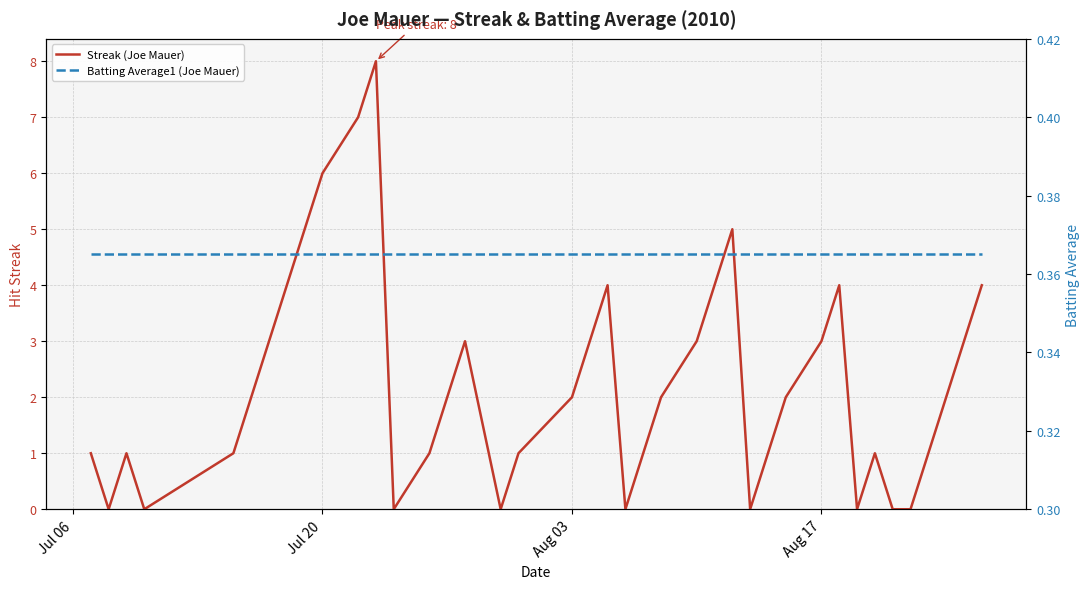

Where do Batting Average1 (Joe Mauer) and Streak (Joe Mauer) first cross each other?

Jul 06 and Jul 20